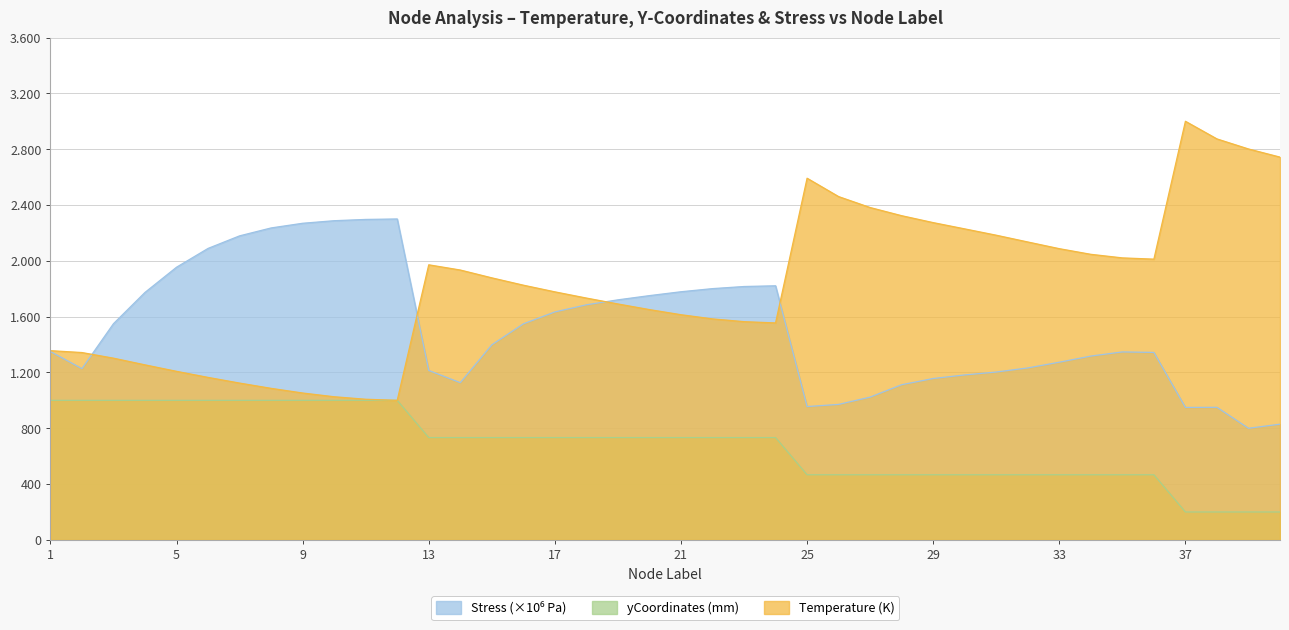

Which series ends up on top after the final intersection of Stress and Temperature?

Temperature